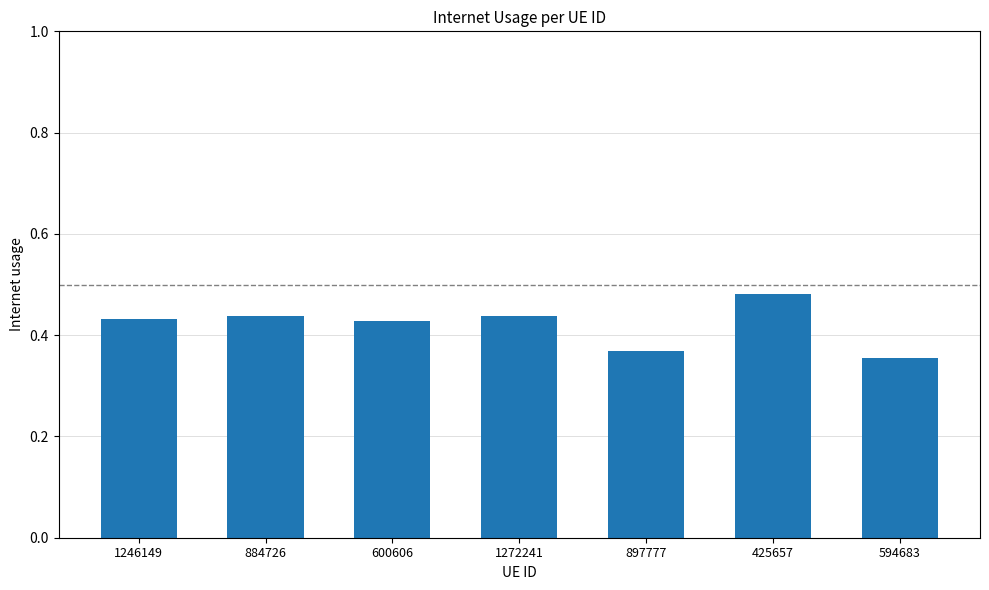

Which category has the highest value across all series?

425657